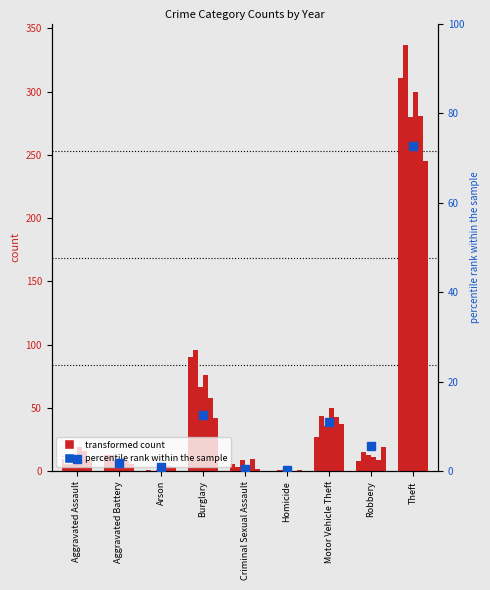

List the labels in order of value, largest first.

Theft, Burglary, Motor Vehicle Theft, Robbery, Aggravated Assault, Aggravated Battery, Arson, Criminal Sexual Assault, Homicide